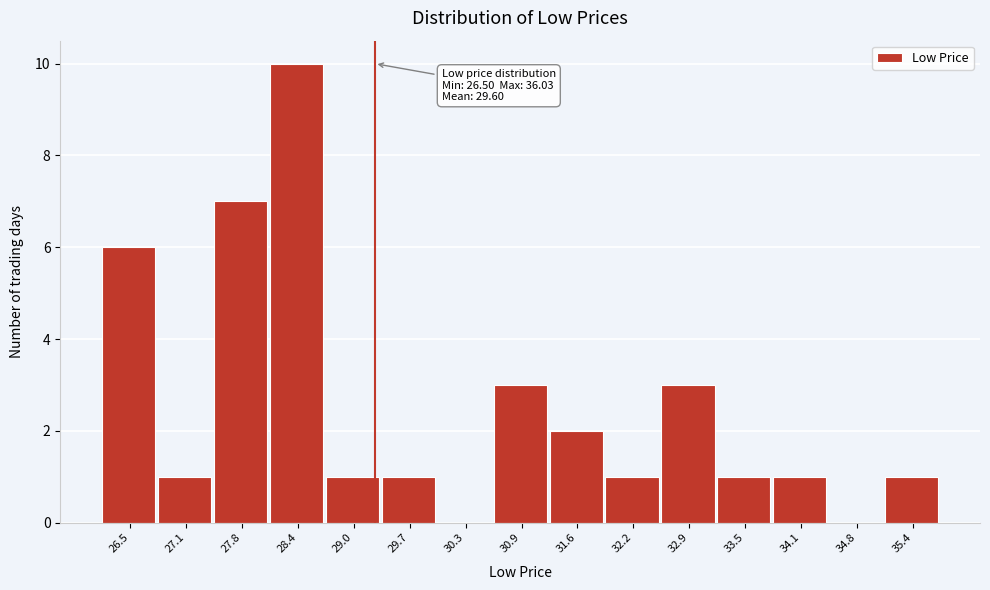

Reading right to left, extract all data points from this chart.

35.4=1	34.8=0	34.1=1	33.5=1	32.9=3	32.2=1	31.6=2	30.9=3	30.3=0	29.7=1	29.0=1	28.4=10	27.8=7	27.1=1	26.5=6